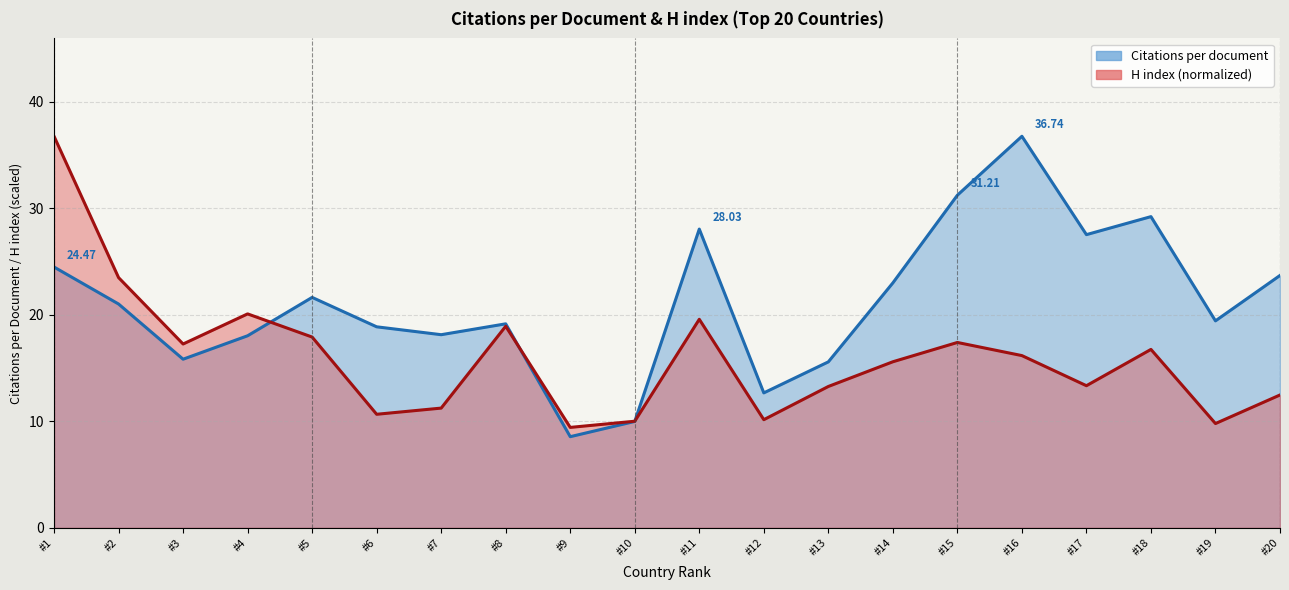

Rank the series by their average value, from highest to lowest.

Citations per document (line), H index normalized (line)